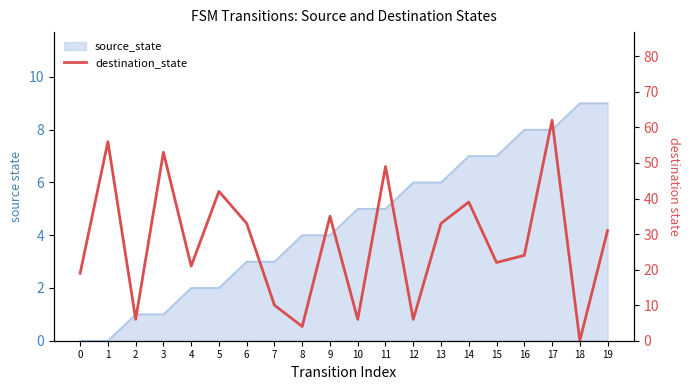

True or false: the data shows 31 at 19.

True